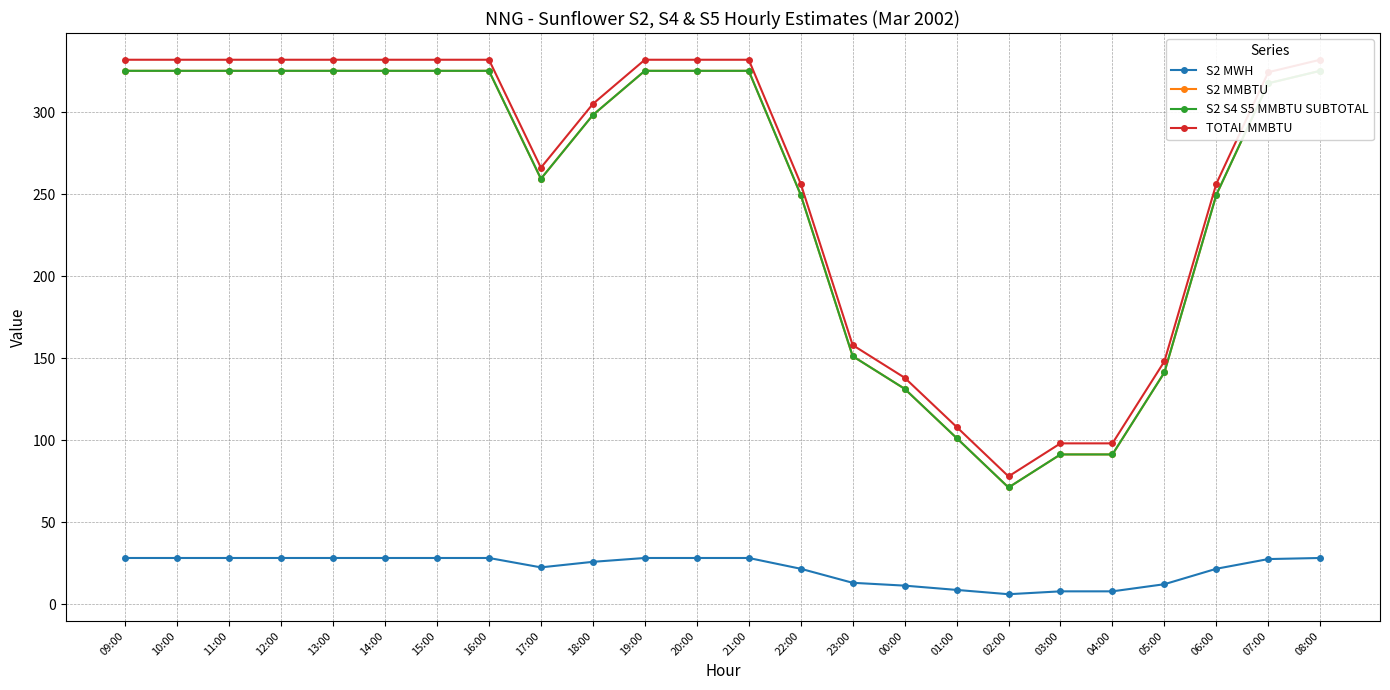

What is the total value across all series at 13:00?

1010.4